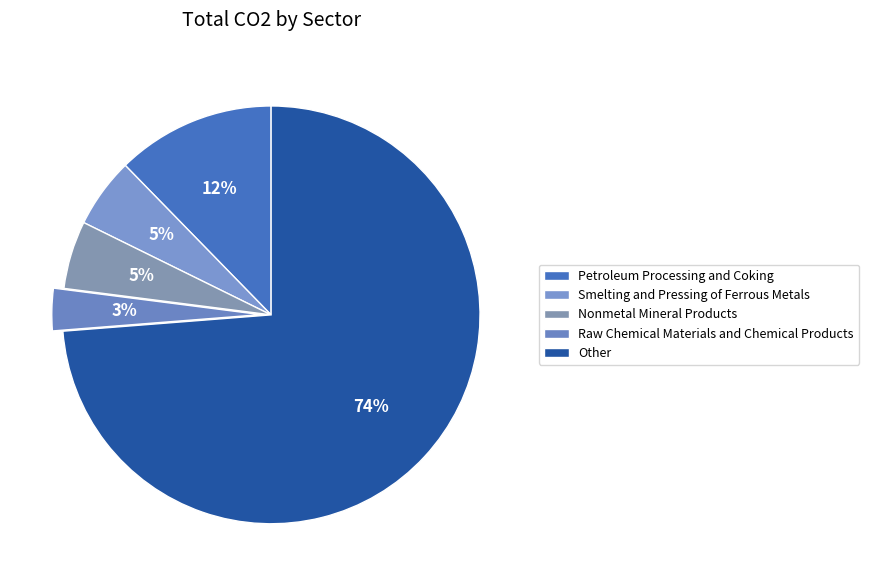

How many segments does this pie chart have?

5